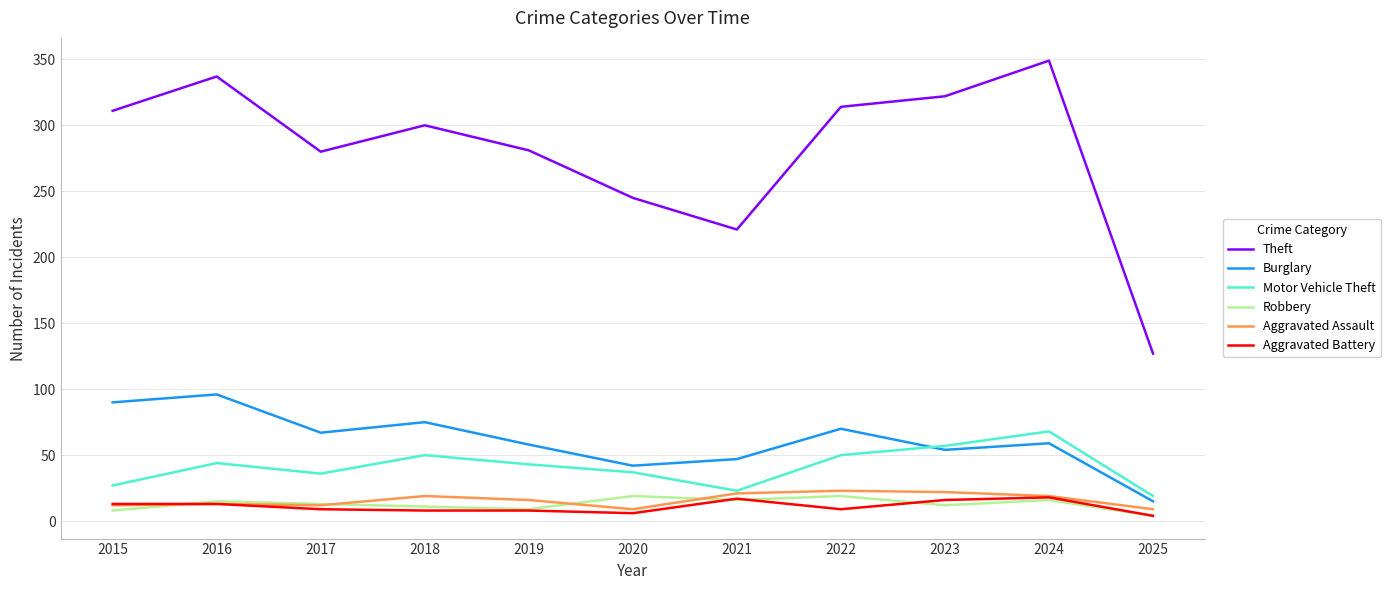

What is the highest value of the Aggravated Assault series?

23